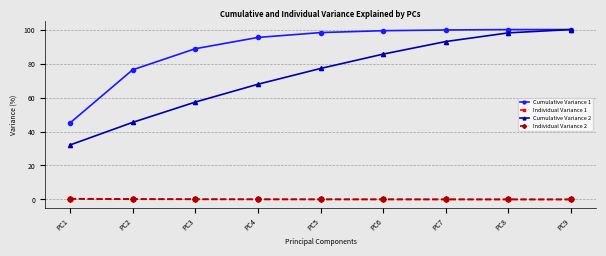

At how many categories does at least one series exceed 20?

9